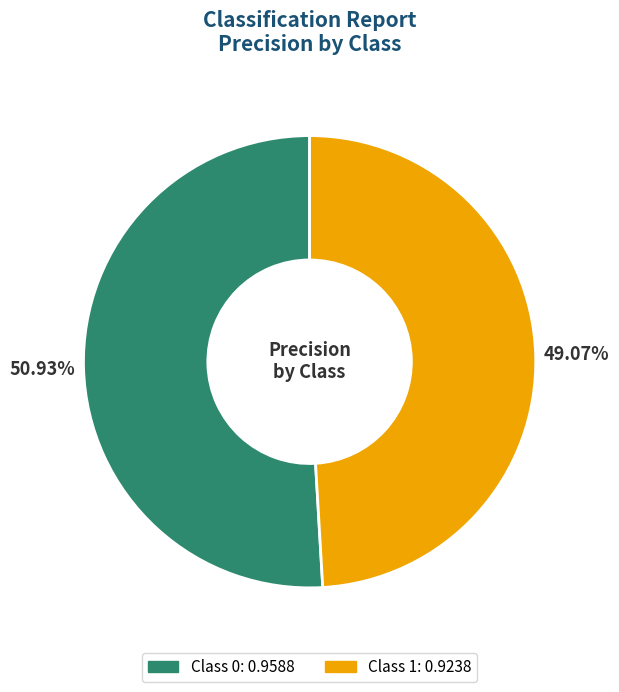

How many segments does this pie chart have?

2